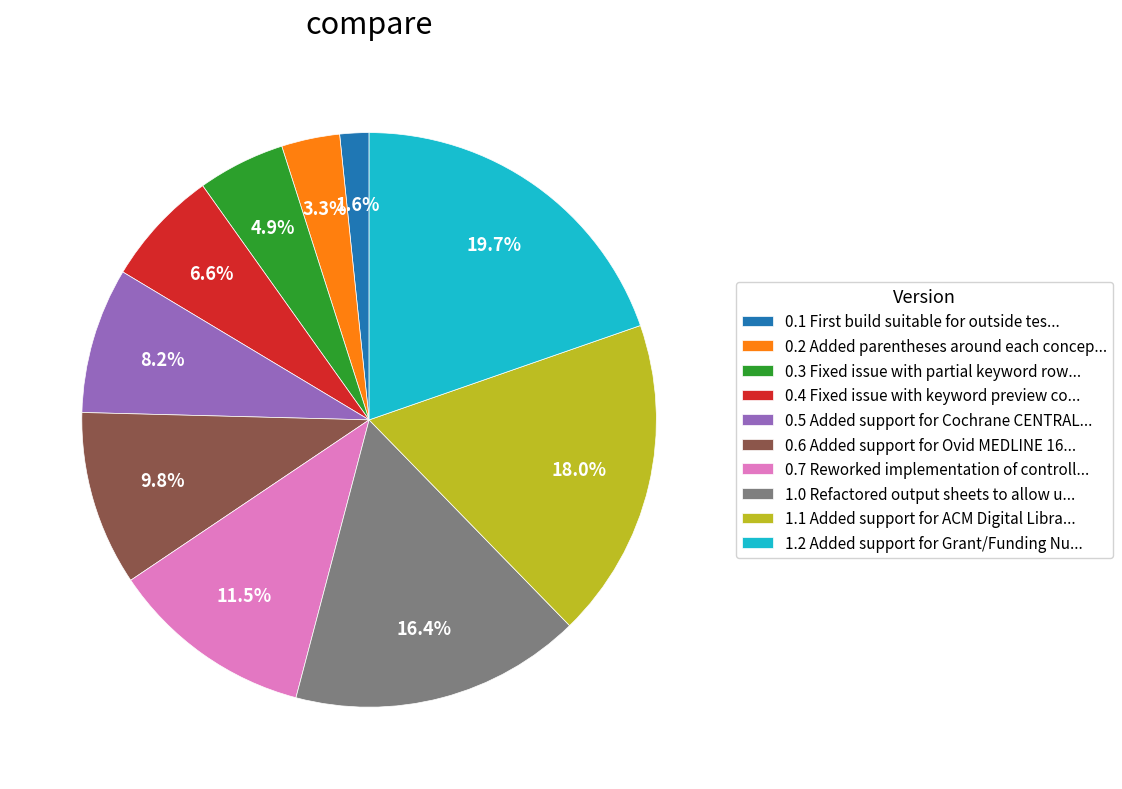

What percentage is NOT represented by 1.1?

82.0%